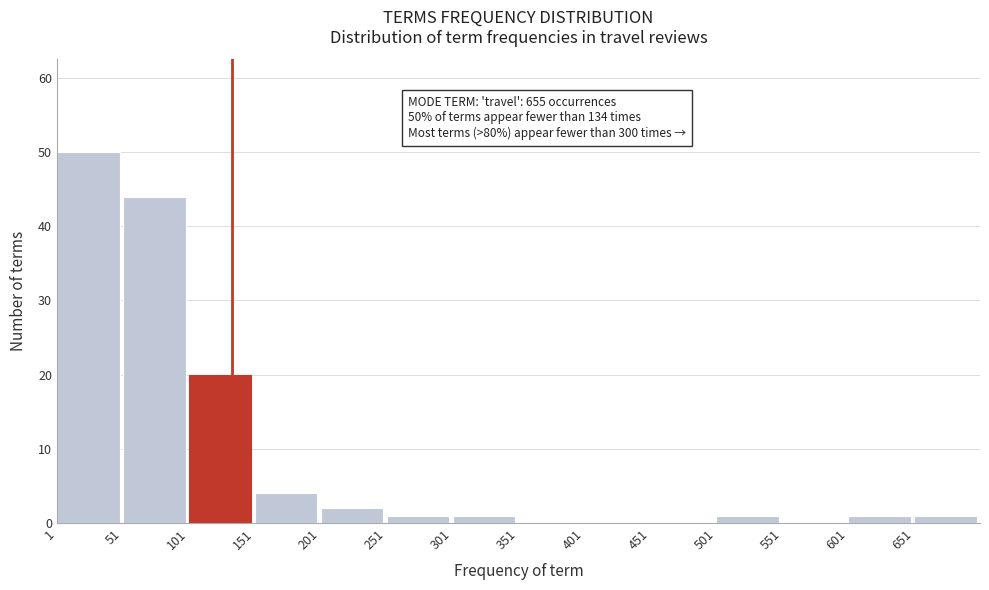

Reading left to right, extract all data points from this chart.

1=50	51=44	101=20	151=4	201=2	251=1	301=1	351=0	401=0	451=0	501=1	551=0	601=1	651=1